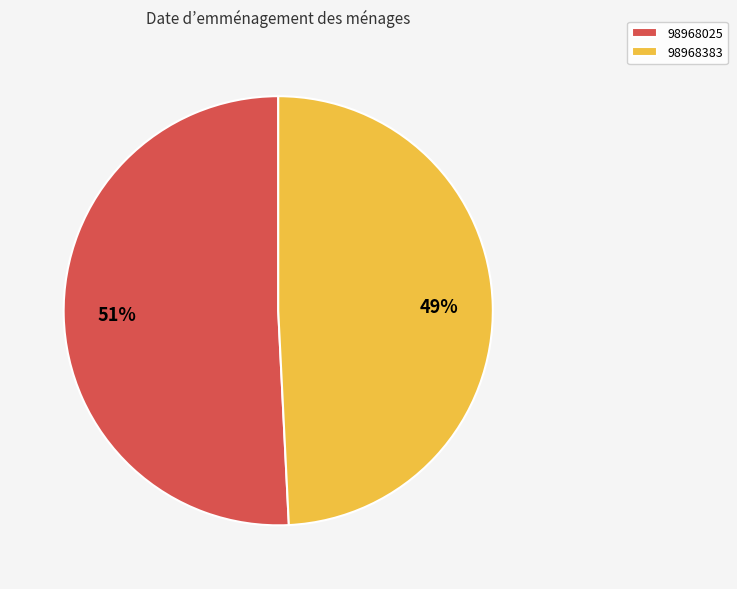

To the nearest percent, what percentage of the pie is 98968025?

51%